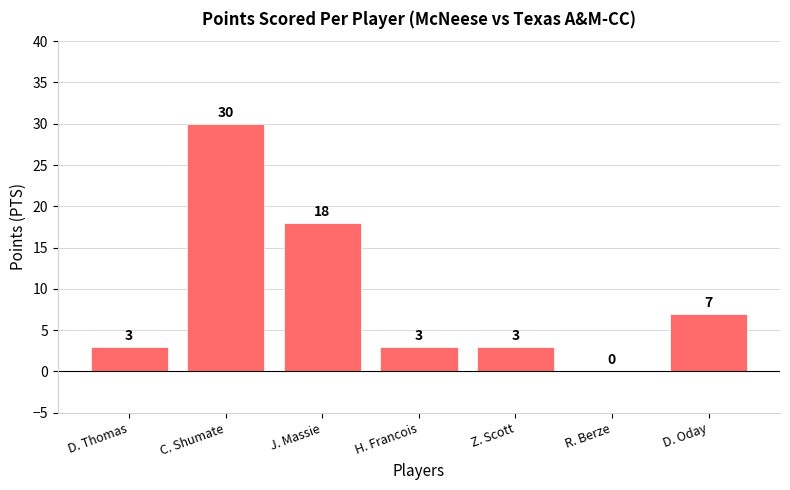

Count the number of data series in this chart.

1